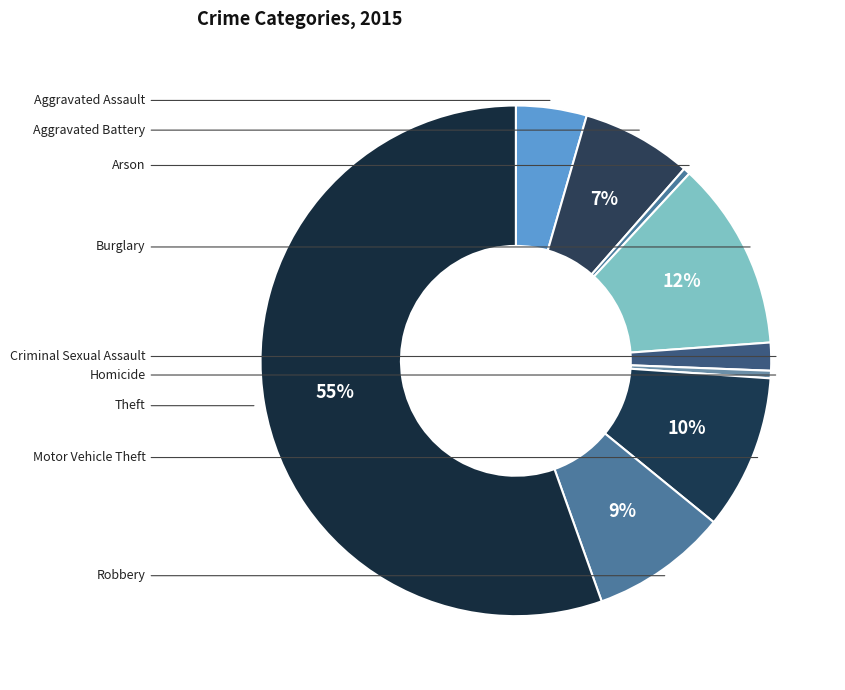

Is Homicide the majority of the pie?

No